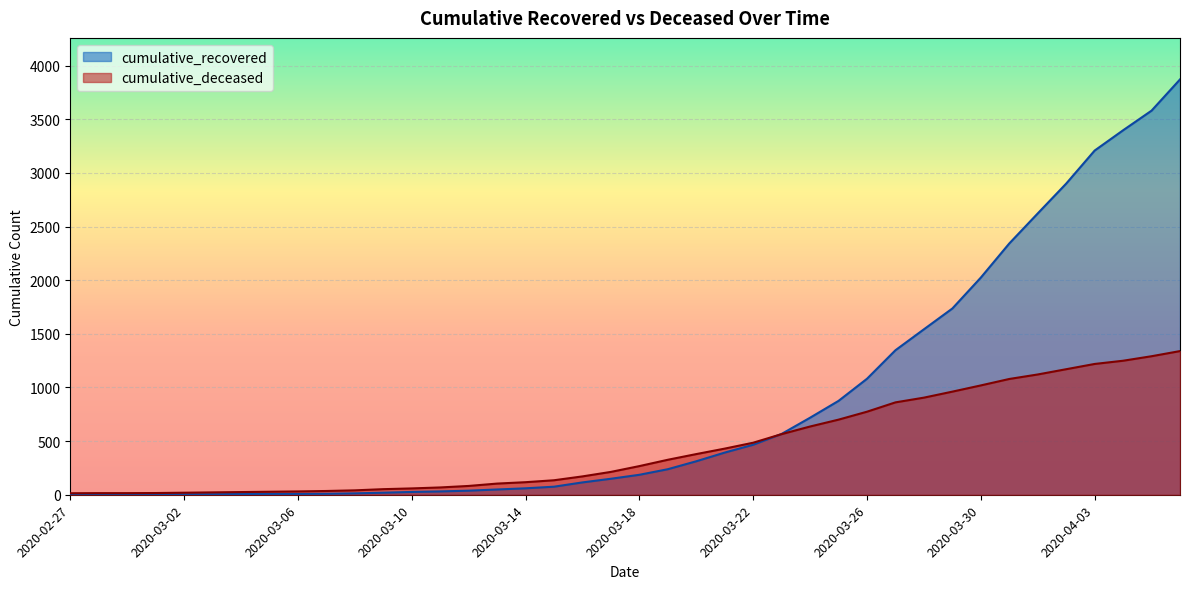

The value of cumulative_recovered at 2020-03-25 is 875. True or false?

True